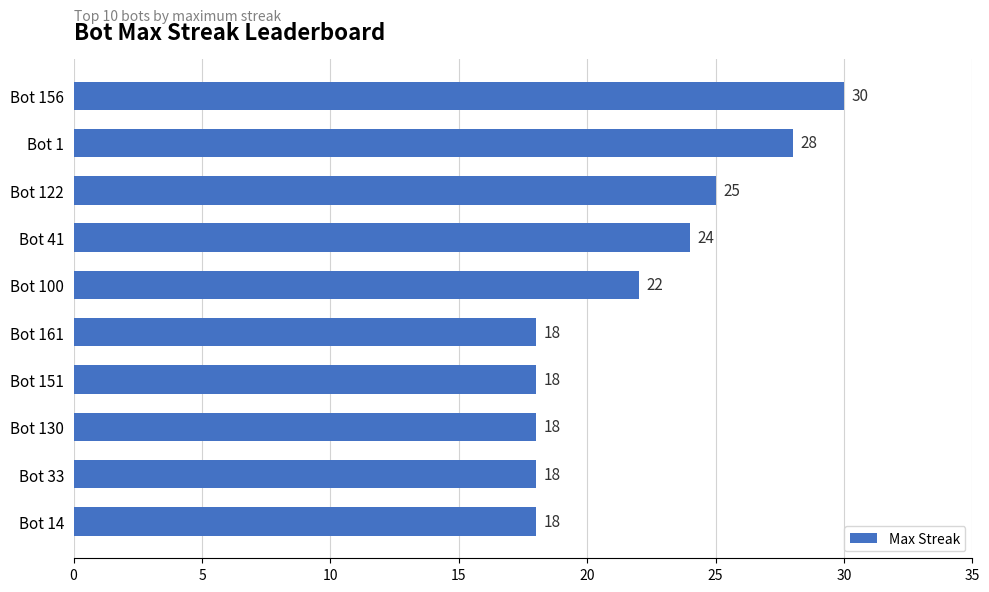

What is the difference between the second highest and second lowest values?

10